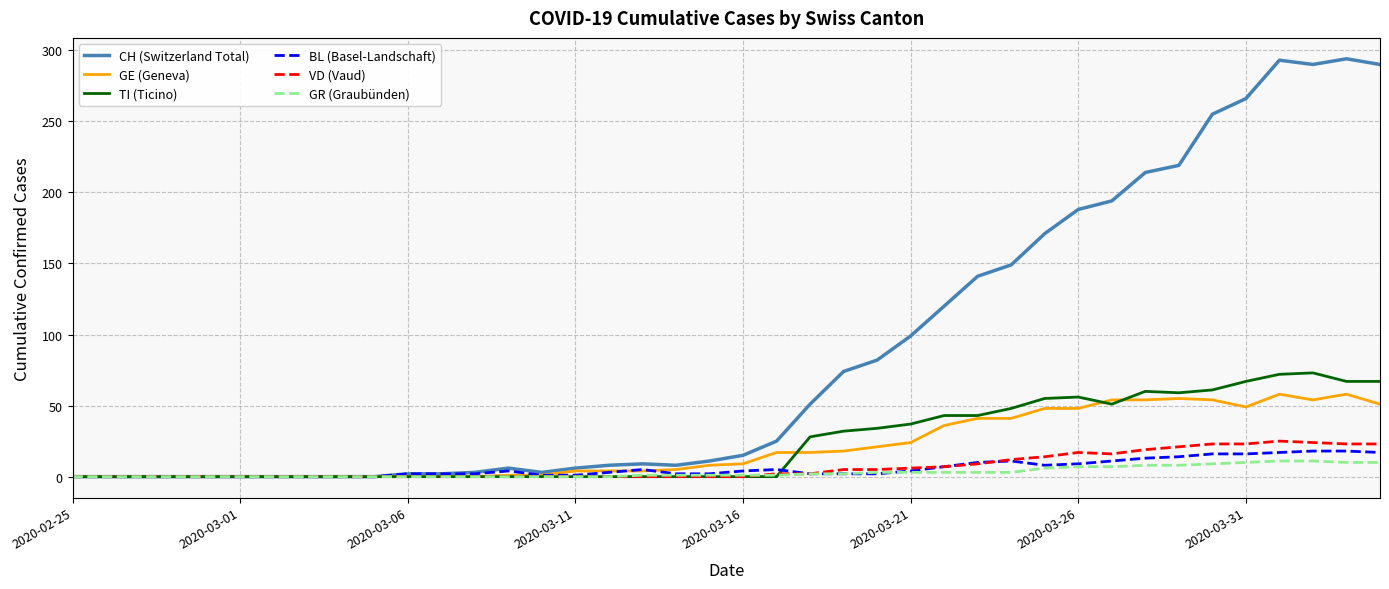

Does the chart display data point markers on the line(s)?

No